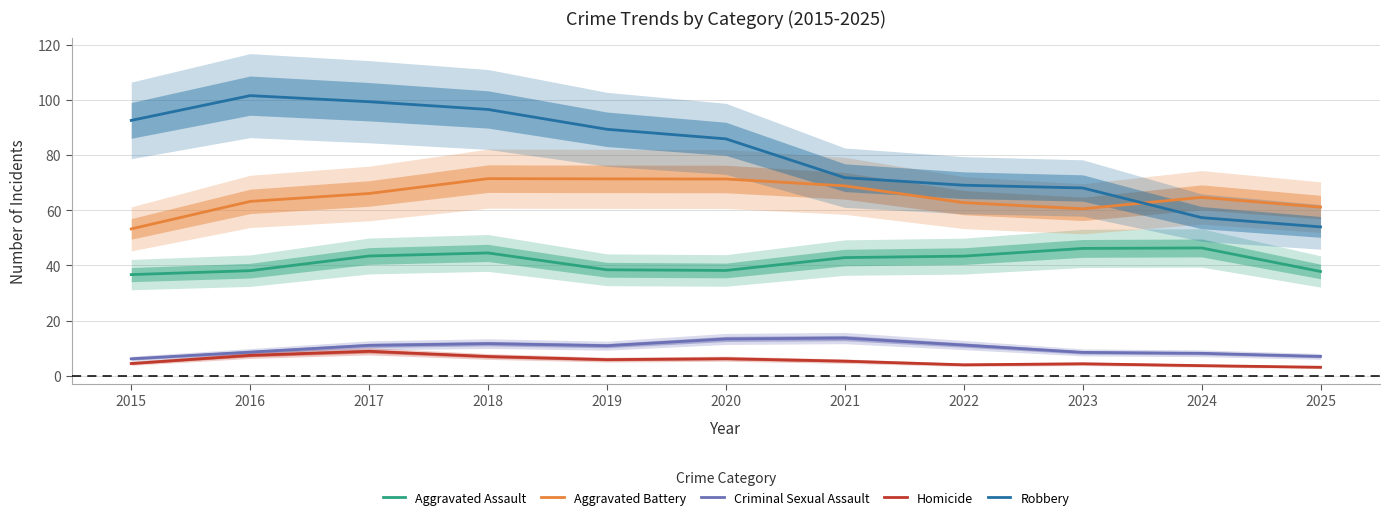

What is the average value of the Robbery series?

80.5